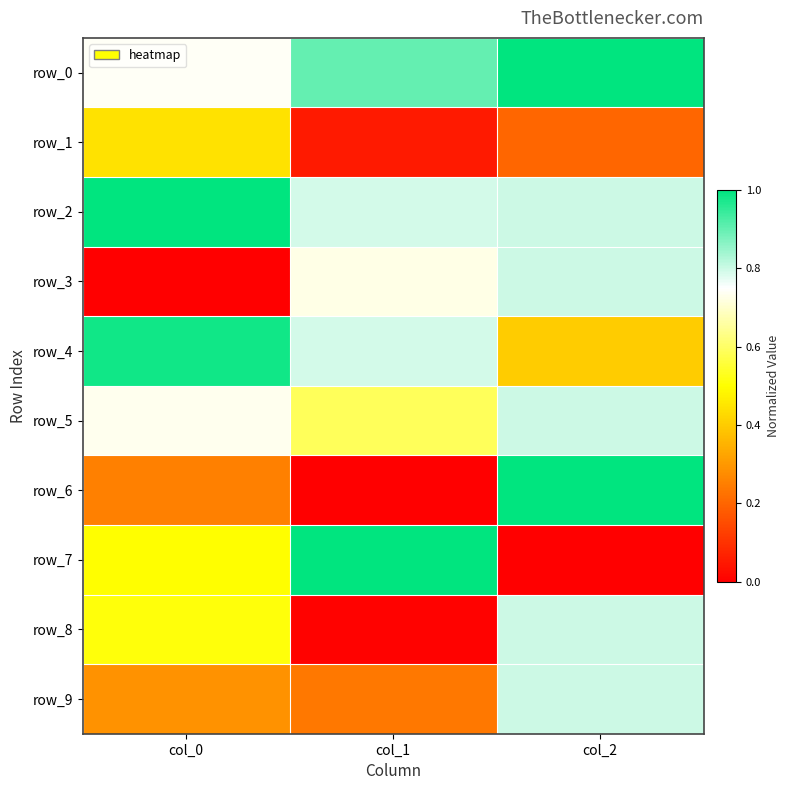

What is the difference between the maximum and minimum values in the row_3 series?

0.8